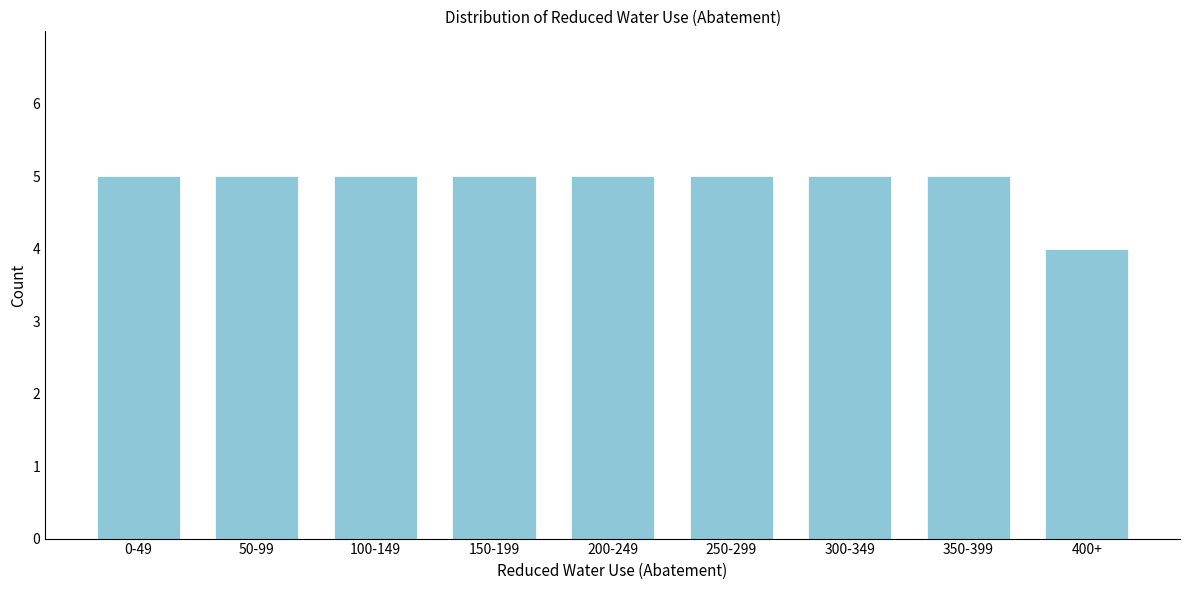

Reading left to right, transcribe all the data shown in this chart.

0-49=5	50-99=5	100-149=5	150-199=5	200-249=5	250-299=5	300-349=5	350-399=5	400+=4